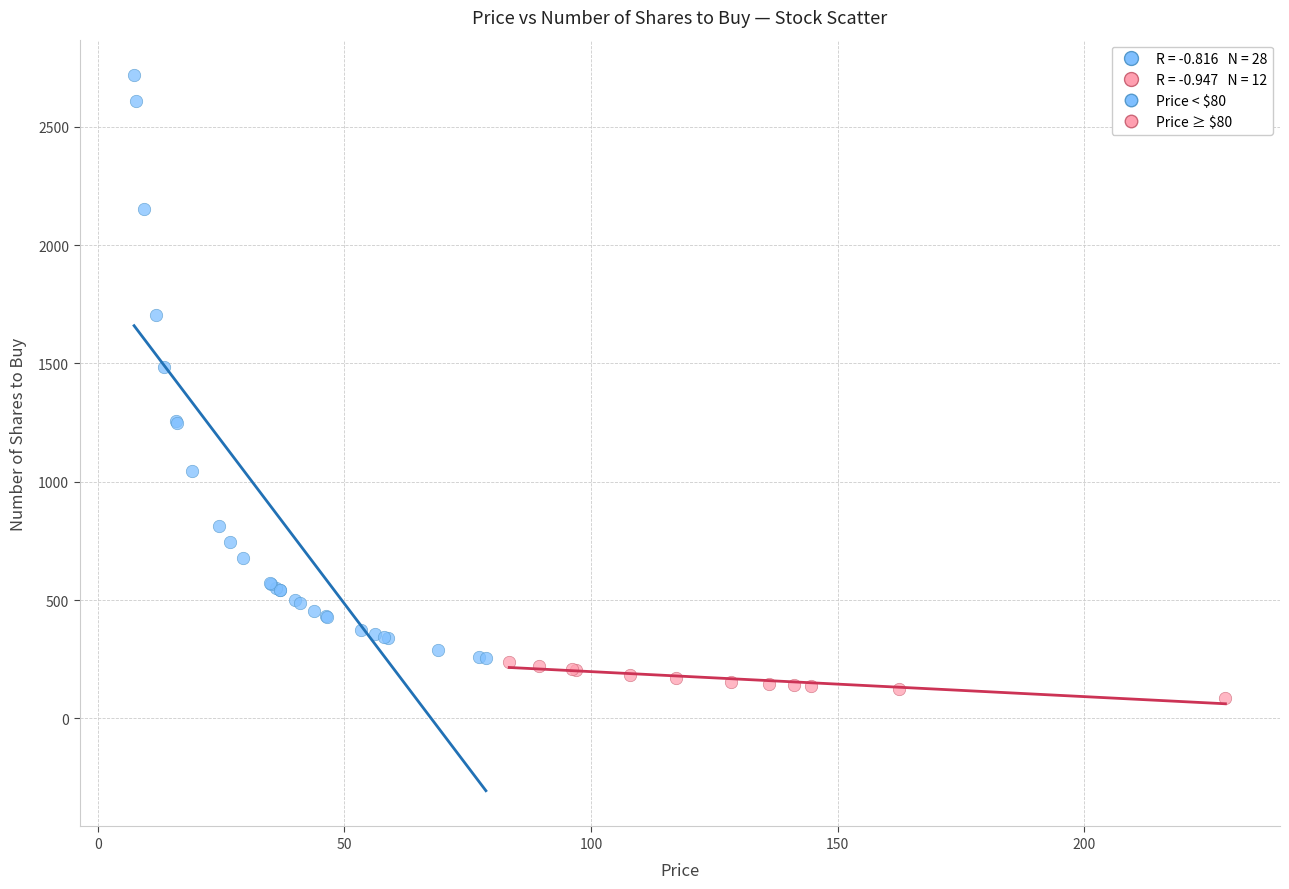

Which series has the widest spread of Y values?

Price < $80